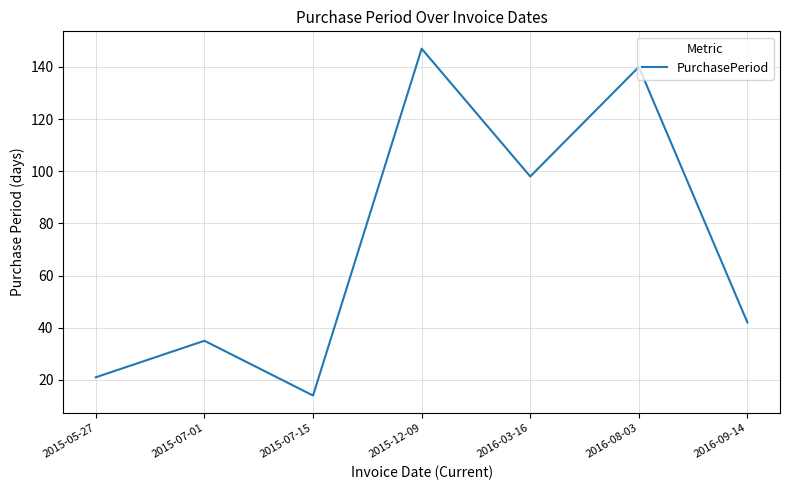

Is this an area chart (filled region under the line)?

No